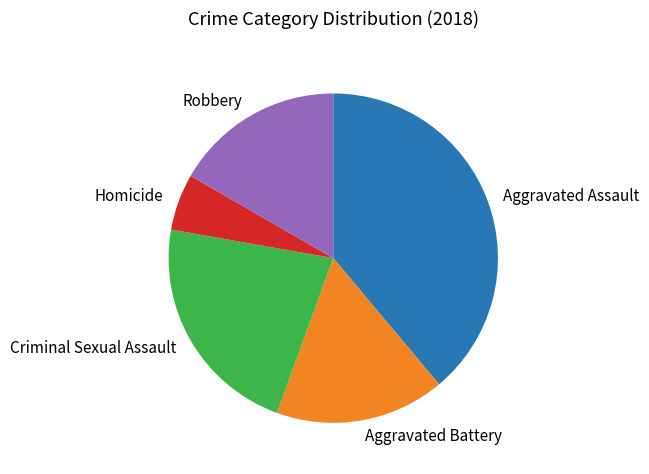

How many slices are in this pie chart?

5